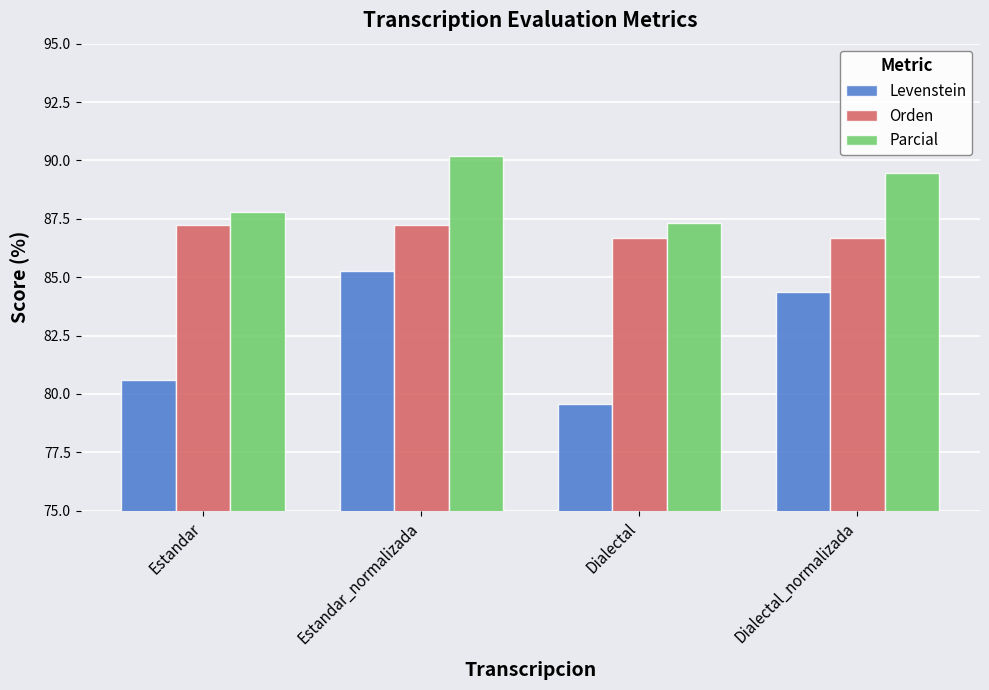

Reading left to right, list all the values displayed in this chart.

Levenstein: 80.6	85.3	79.6	84.4
Orden: 87.2	87.2	86.7	86.7
Parcial: 87.8	90.2	87.3	89.4